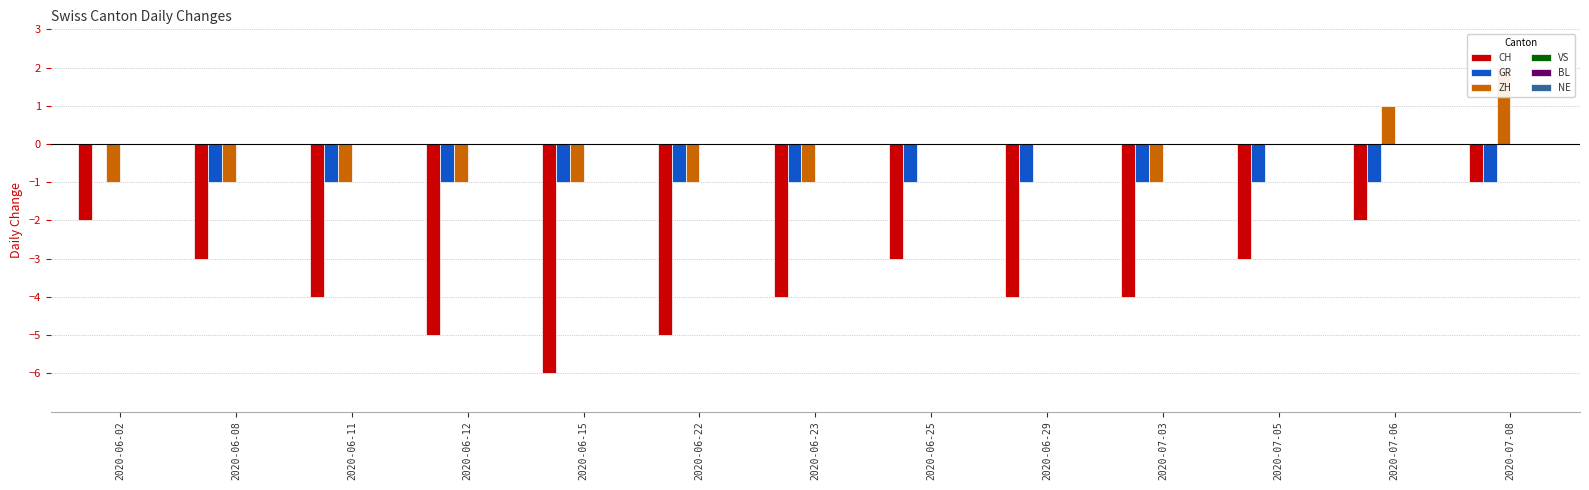

How many bars are there in each group?

6